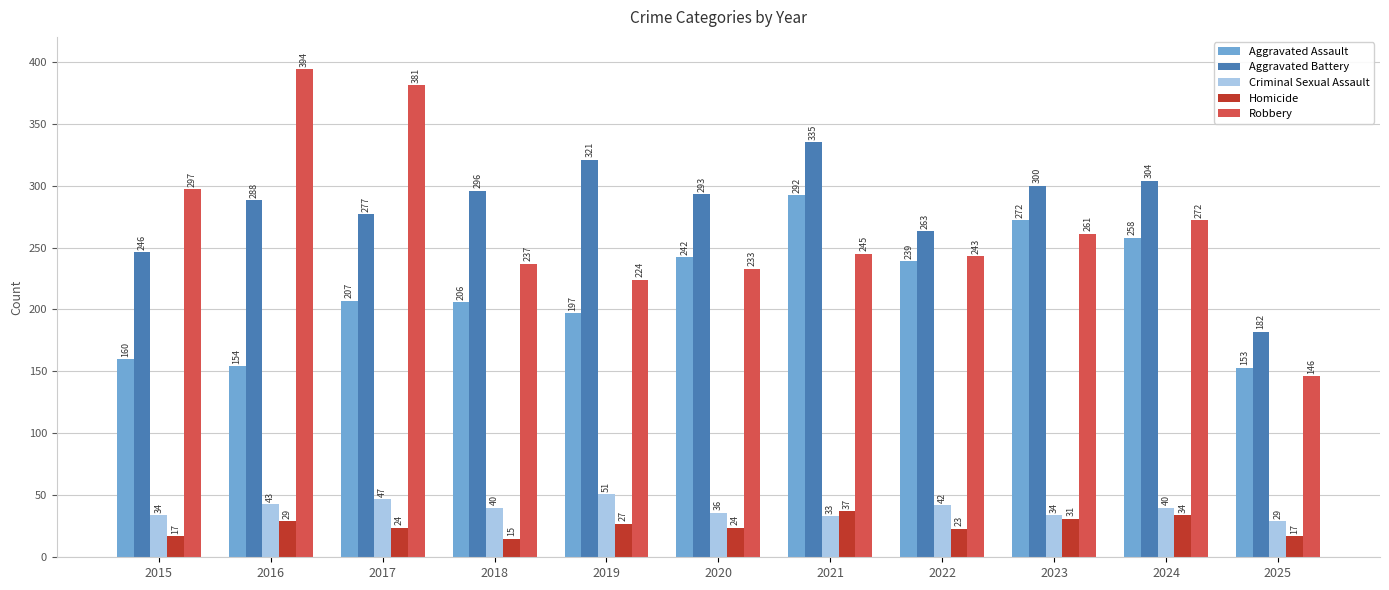

Count the number of categories in the chart.

11